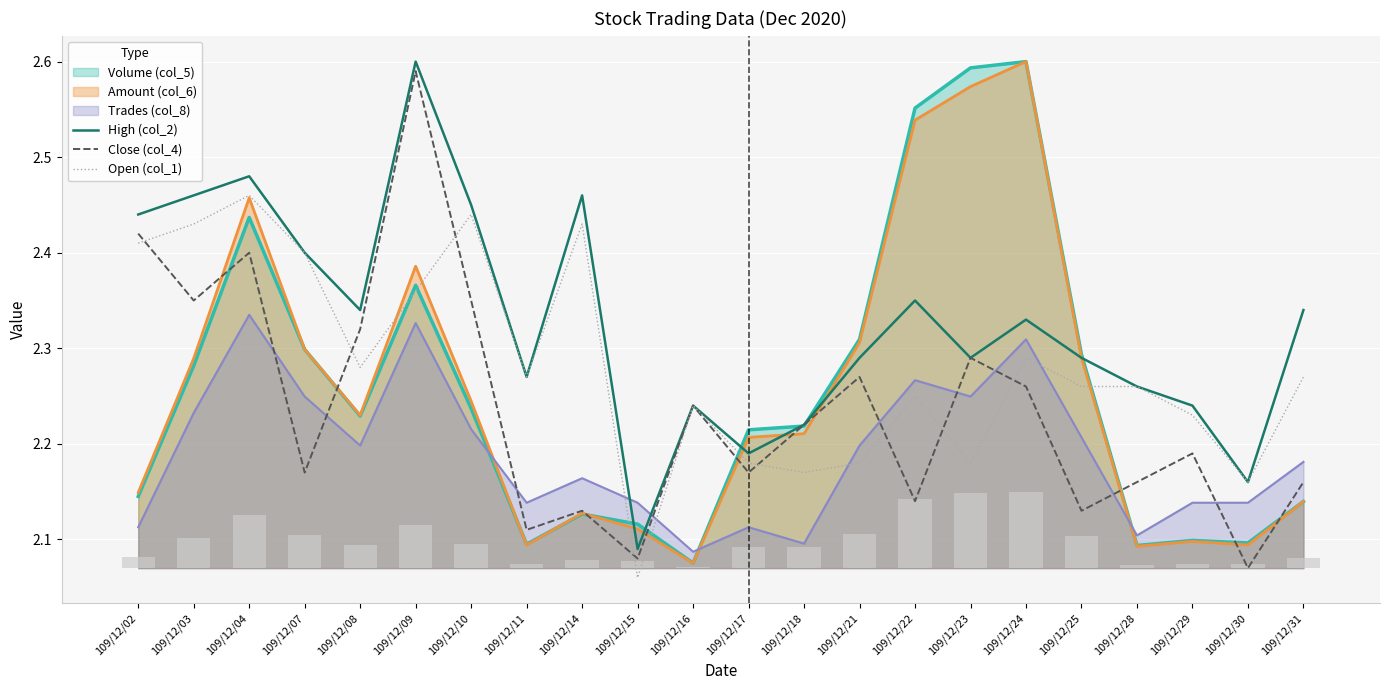

Reading left to right, what are all the values shown in this chart?

High (col_2): 109/12/02=2.4	109/12/03=2.5	109/12/04=2.5	109/12/07=2.4	109/12/08=2.3	109/12/09=2.6	109/12/10=2.5	109/12/11=2.3	109/12/14=2.5	109/12/15=2.1	109/12/16=2.2	109/12/17=2.2	109/12/18=2.2	109/12/21=2.3	109/12/22=2.4	109/12/23=2.3	109/12/24=2.3	109/12/25=2.3	109/12/28=2.3	109/12/29=2.2	109/12/30=2.2	109/12/31=2.3
Close (col_4): 109/12/02=2.4	109/12/03=2.4	109/12/04=2.4	109/12/07=2.2	109/12/08=2.3	109/12/09=2.6	109/12/10=2.4	109/12/11=2.1	109/12/14=2.1	109/12/15=2.1	109/12/16=2.2	109/12/17=2.2	109/12/18=2.2	109/12/21=2.3	109/12/22=2.1	109/12/23=2.3	109/12/24=2.3	109/12/25=2.1	109/12/28=2.2	109/12/29=2.2	109/12/30=2.1	109/12/31=2.2
Open (col_1): 109/12/02=2.4	109/12/03=2.4	109/12/04=2.5	109/12/07=2.4	109/12/08=2.3	109/12/09=2.4	109/12/10=2.4	109/12/11=2.3	109/12/14=2.4	109/12/15=2.1	109/12/16=2.2	109/12/17=2.2	109/12/18=2.2	109/12/21=2.2	109/12/22=2.2	109/12/23=2.2	109/12/24=2.3	109/12/25=2.3	109/12/28=2.3	109/12/29=2.2	109/12/30=2.2	109/12/31=2.3